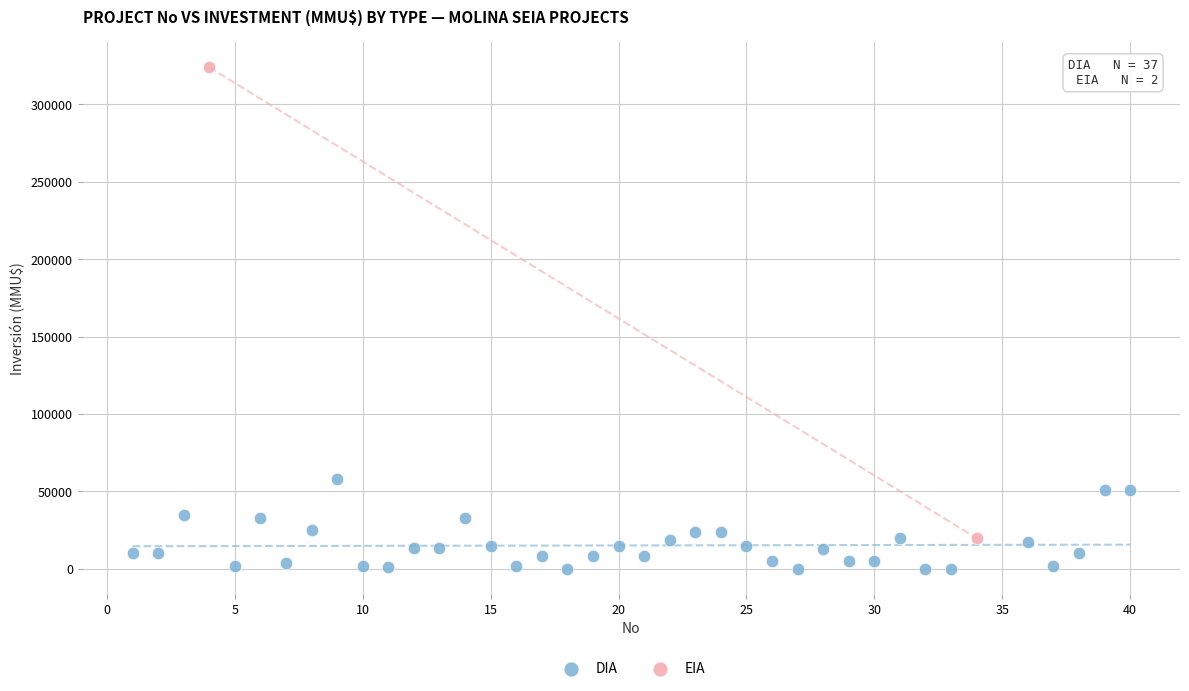

What are all the series names shown in the legend?

DIA, EIA